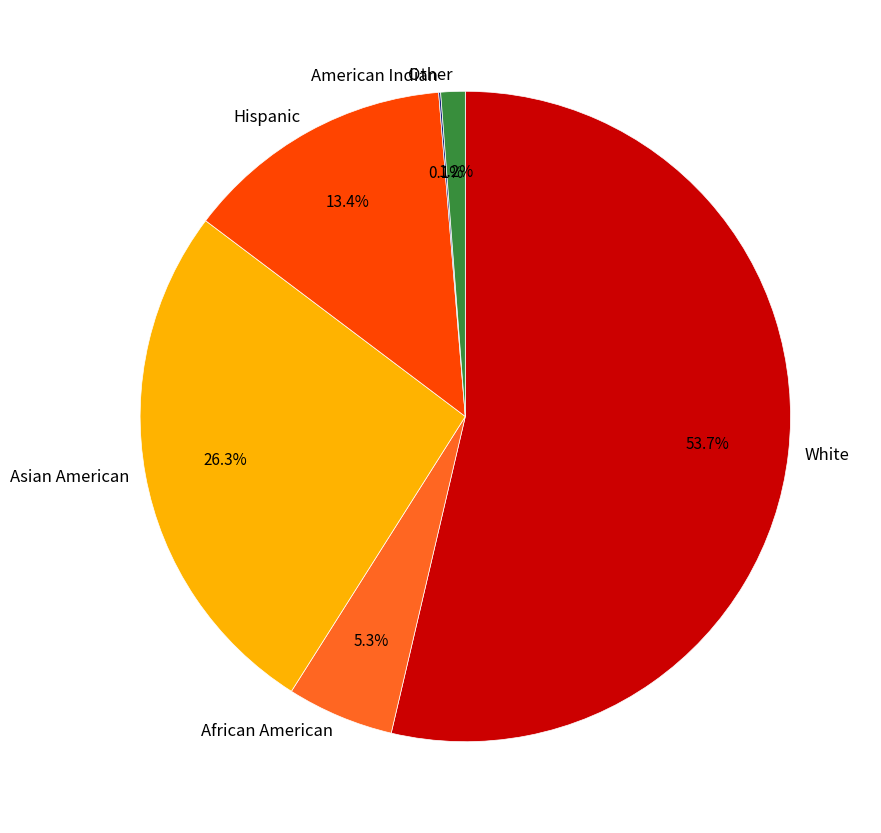

What percentage is the Other slice, to the nearest percent?

1%